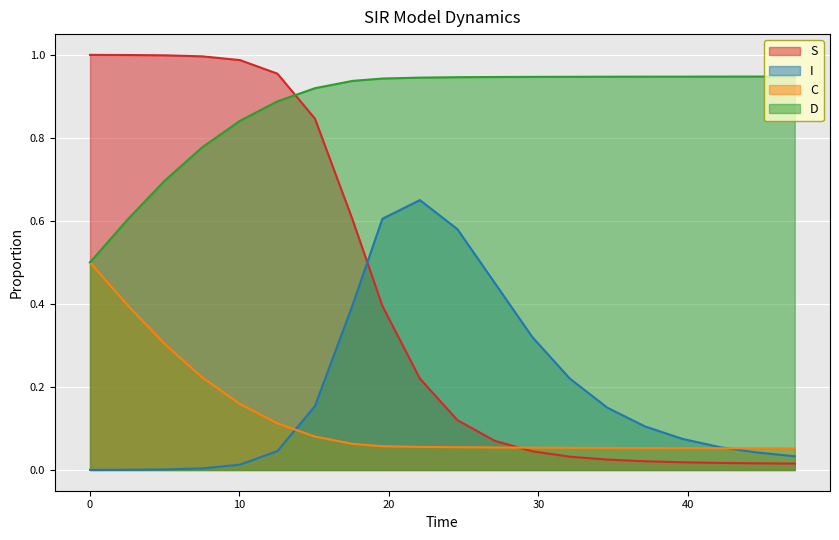

Which series has the widest spread of values?

S